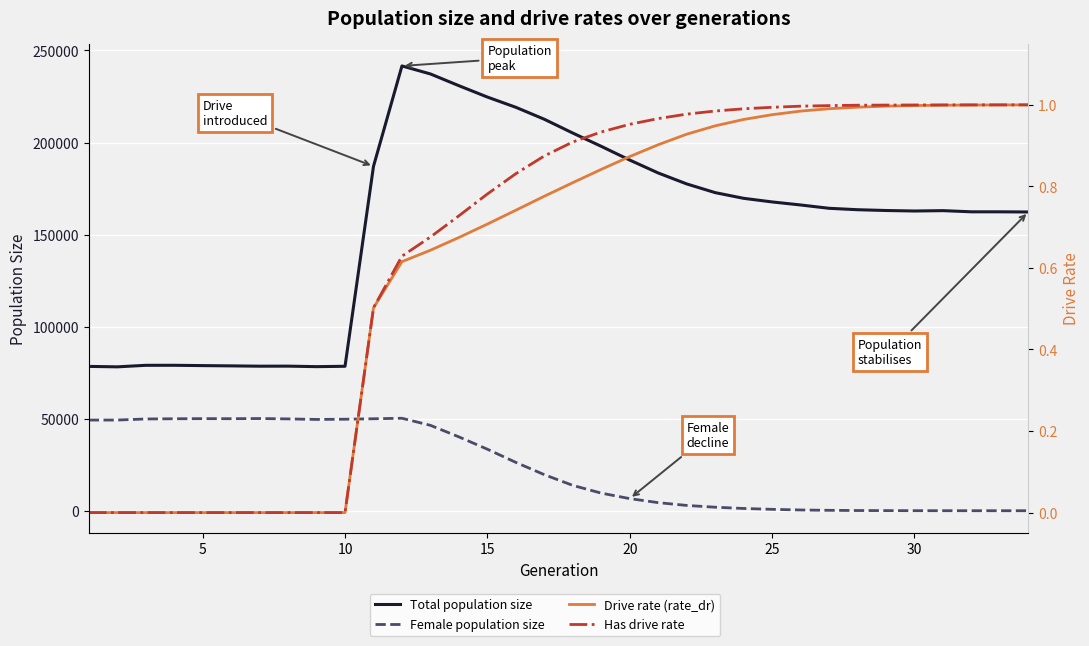

True or false: Total population size and Female population size cross at least once.

False